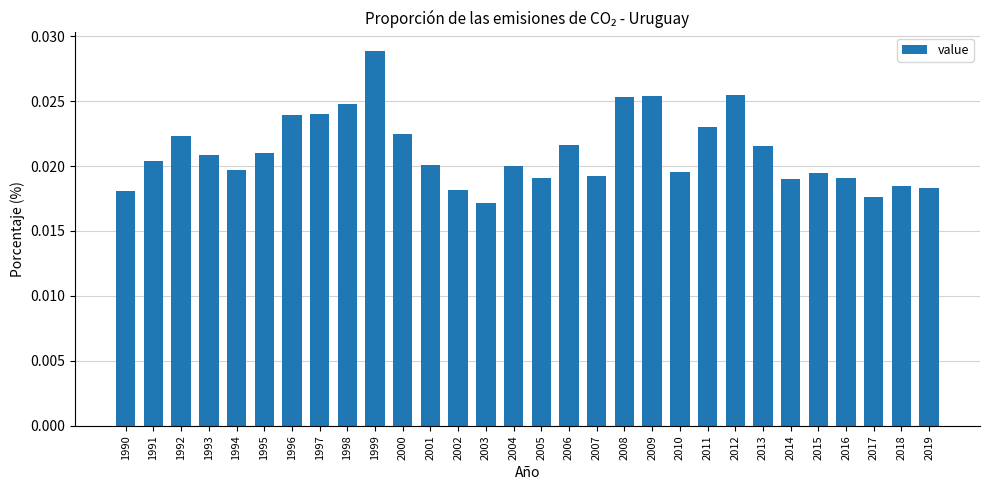

Which label corresponds to the largest value in the chart?

1999